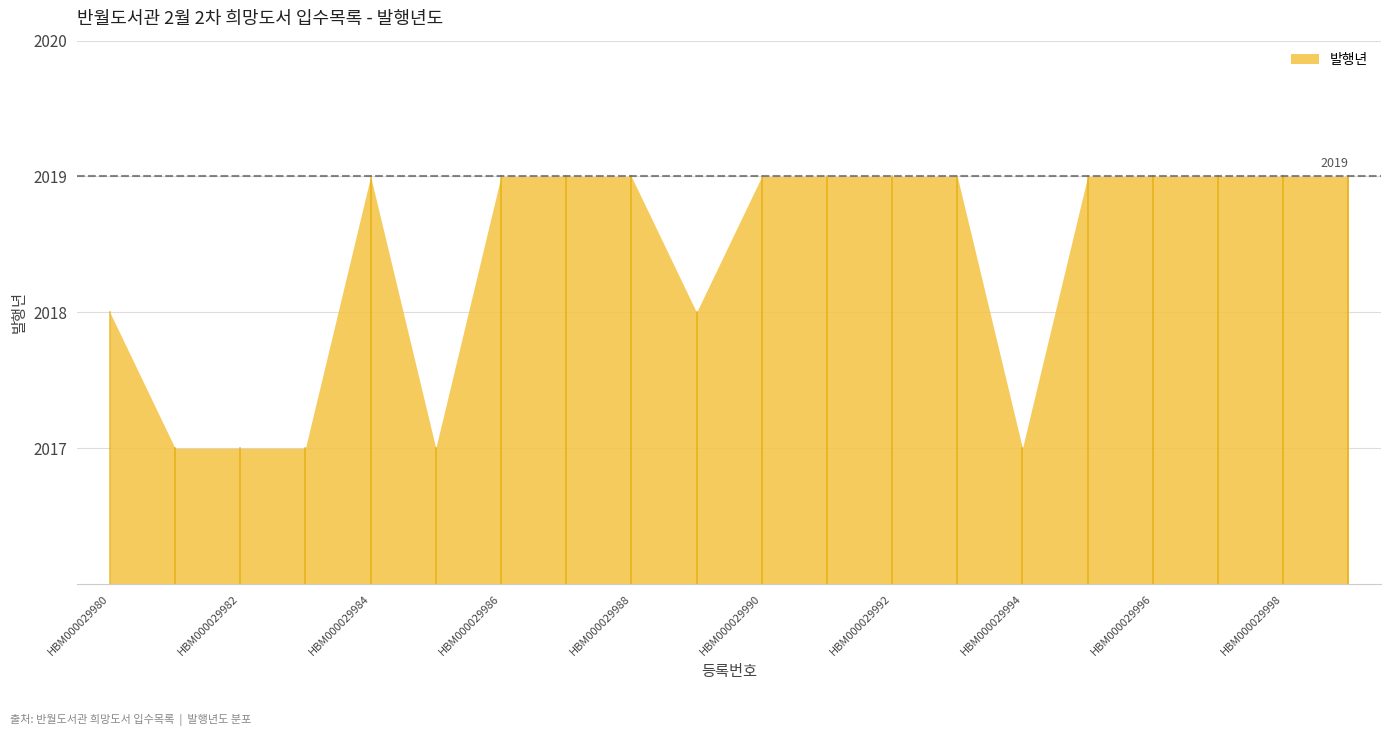

The chart shows a value of 2019 at HBM000029988. True or false?

True